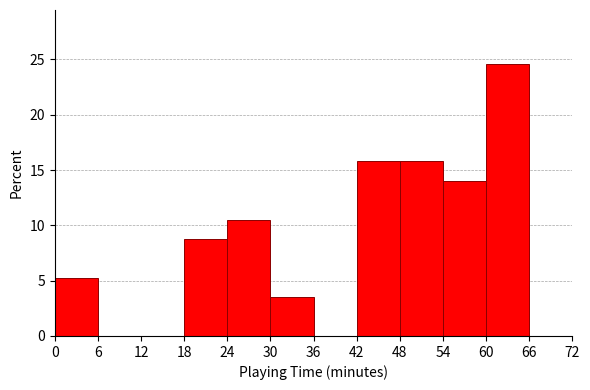

Reading left to right, list every bar in this chart as the range it spans on the x-axis followed by its height. The values are not printed on the chart, so give them approximately, as read against the axis.

0 to 6: 5.5
6 to 12: 0
12 to 18: 0
18 to 24: 9.0
24 to 30: 10.5
30 to 36: 3.5
36 to 42: 0
42 to 48: 16.0
48 to 54: 16.0
54 to 60: 14.0
60 to 66: 24.5